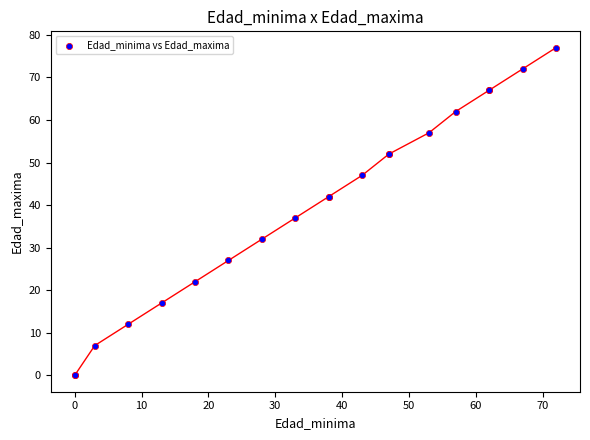

What Y value in the scatter plot is closest to 38?

37